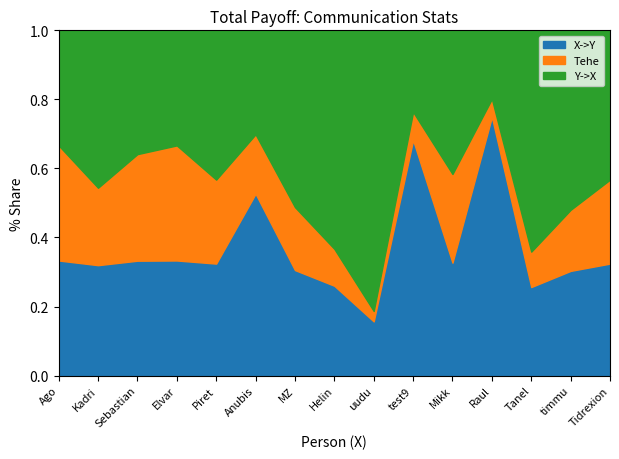

True or false: Y->X has more than 1 points higher than both neighbors.

True